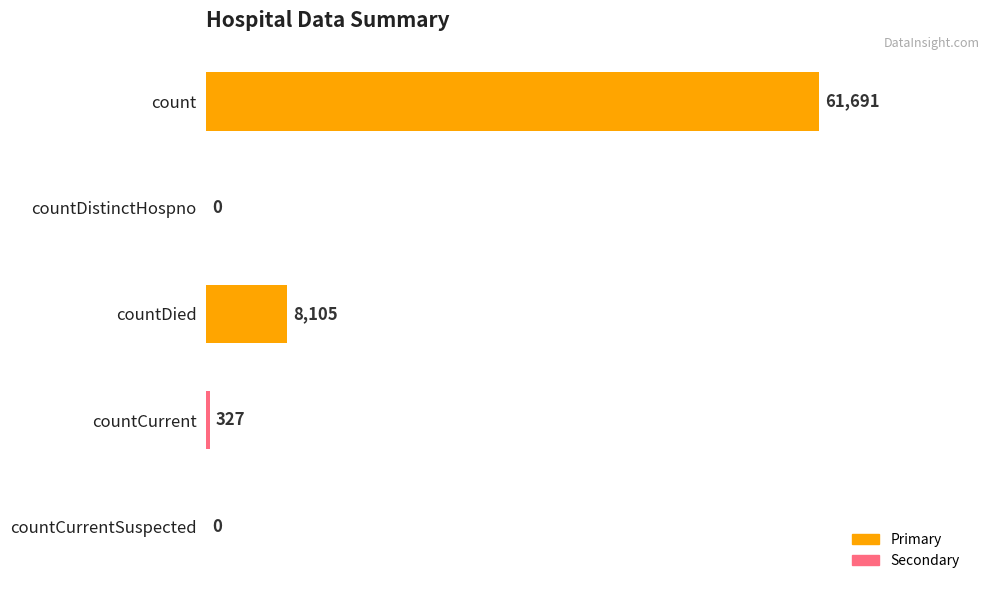

Which category has the highest value across all series?

count